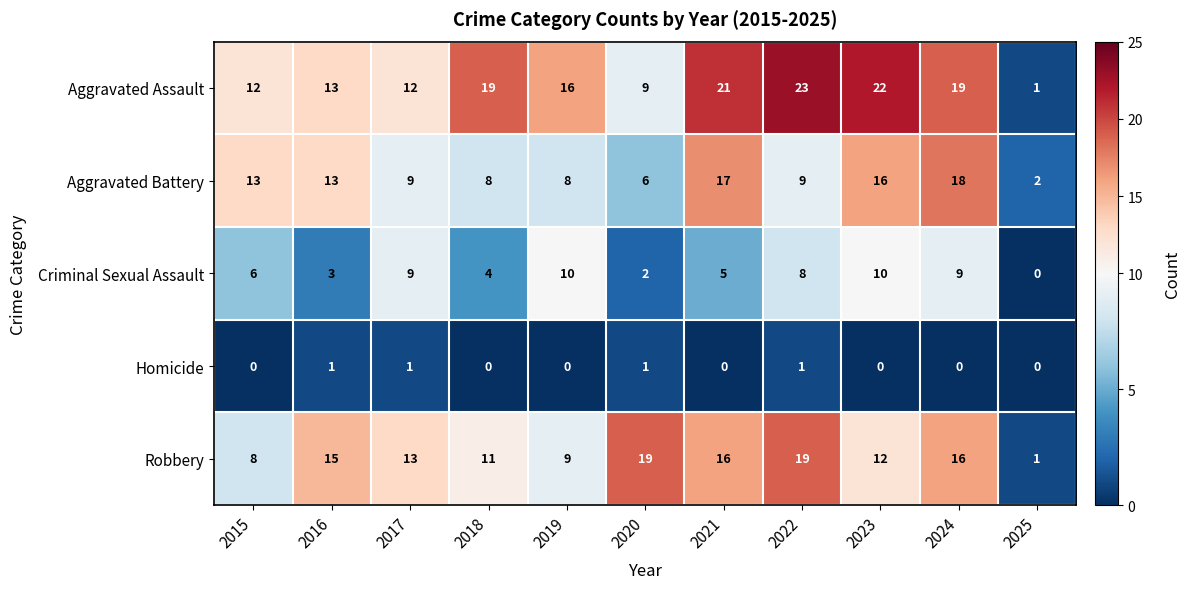

The value of Criminal Sexual Assault at 2018 is 6. True or false?

False